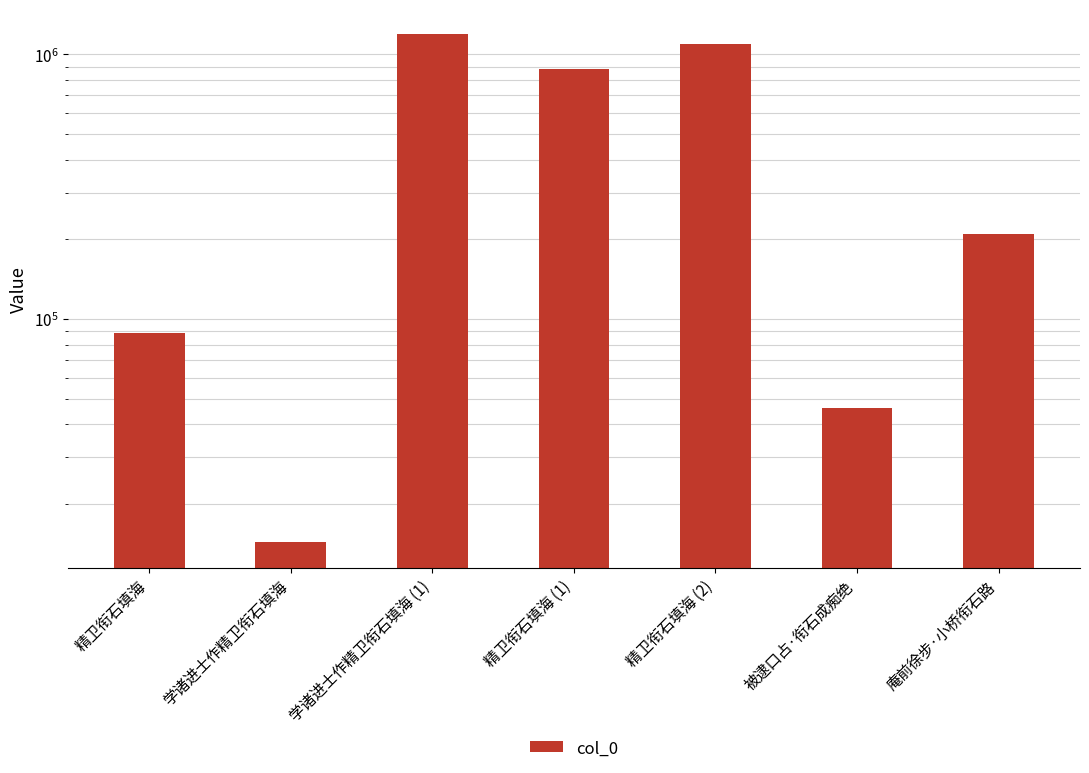

Are the bars horizontal?

No